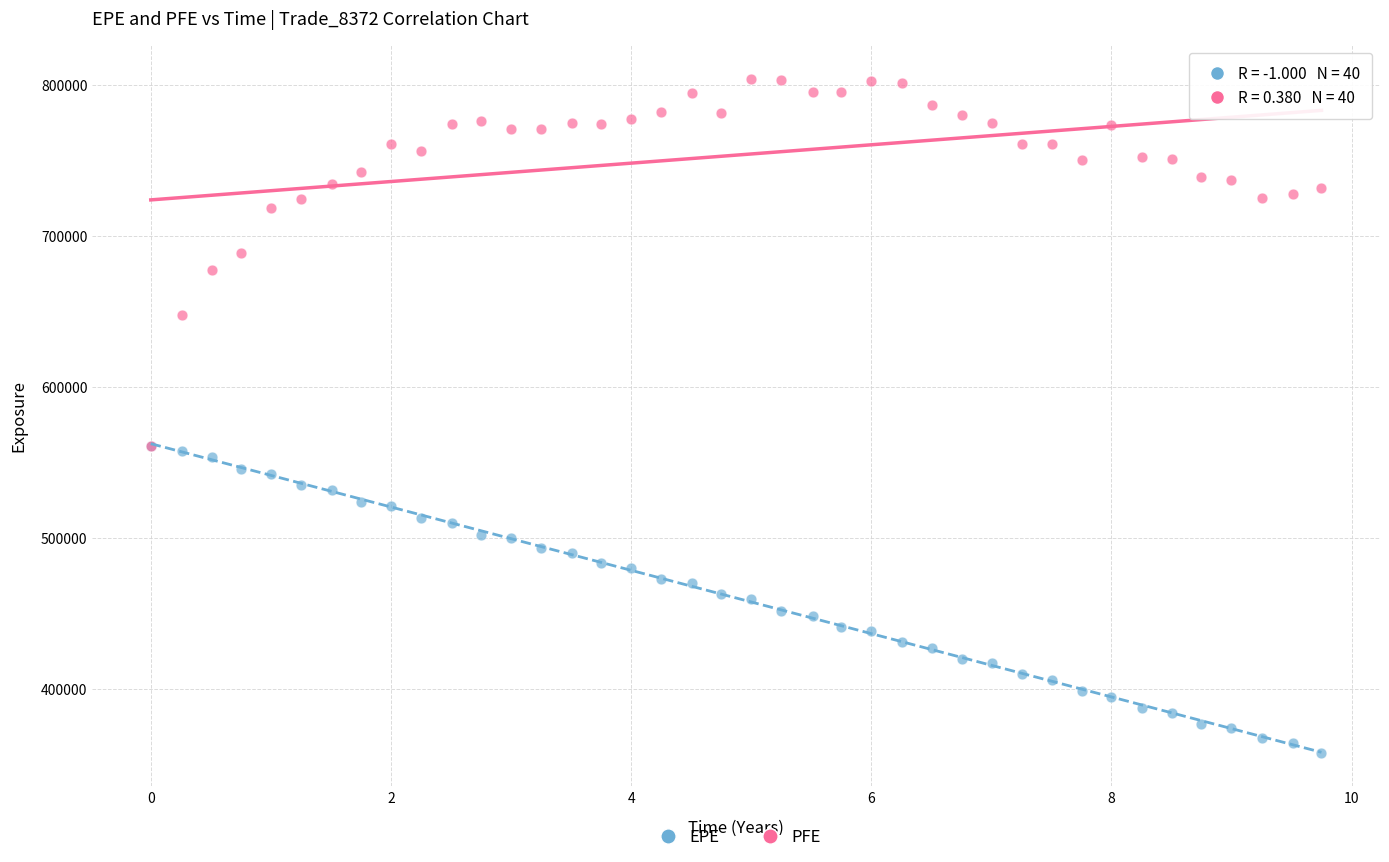

Which series reaches the minimum Y coordinate?

EPE